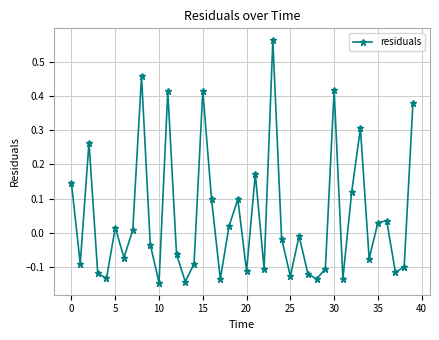

How many points are lower than both their immediate neighbors (excluding endpoints)?

13